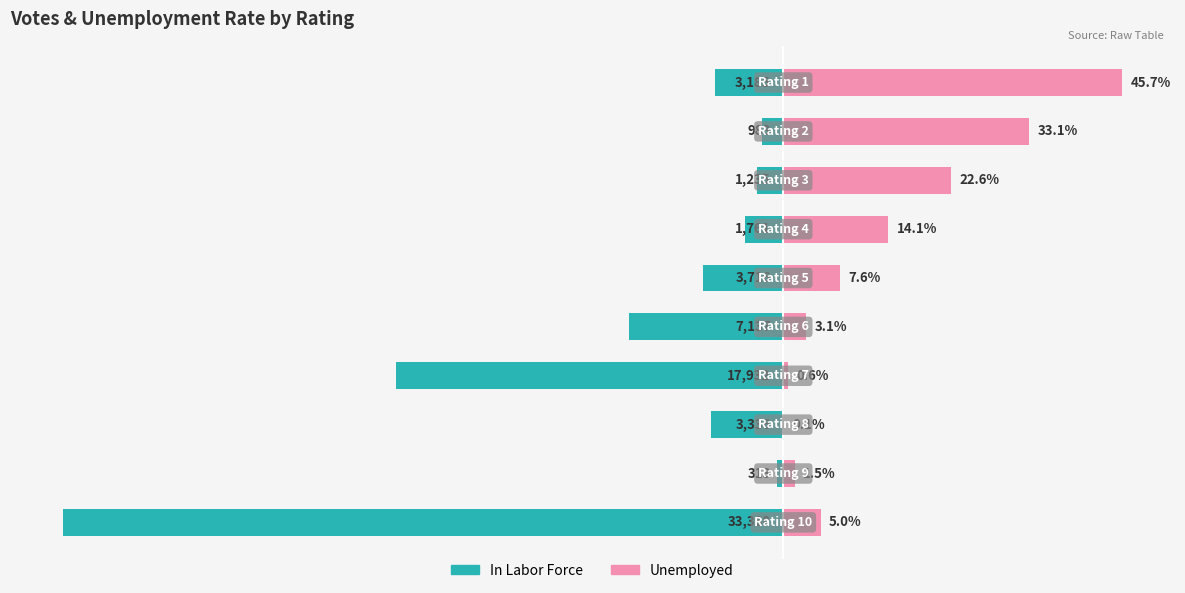

Between 7 and 0, which is larger?

7